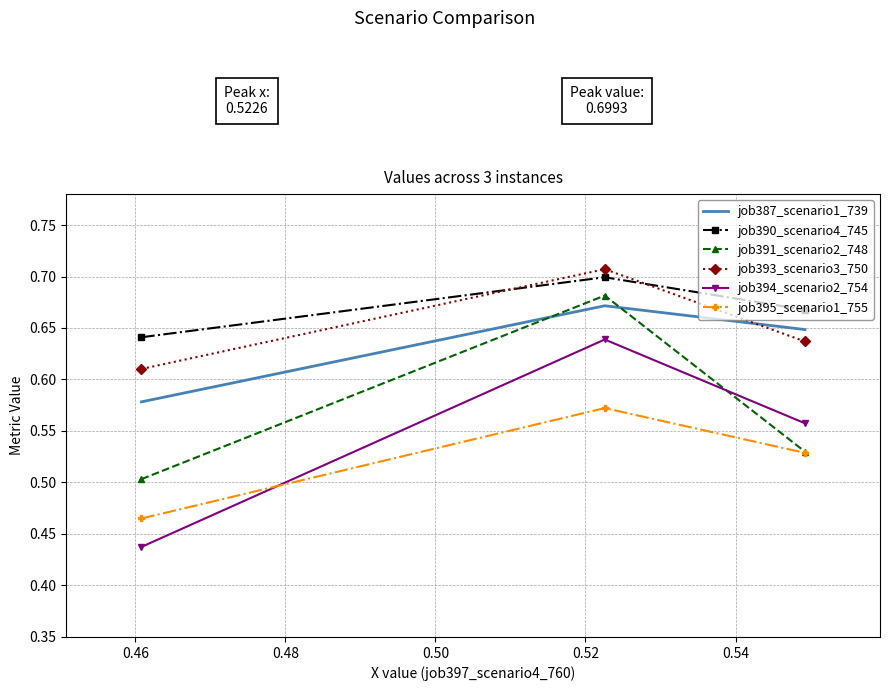

Which series has the largest range (max minus min)?

job394_scenario2_754